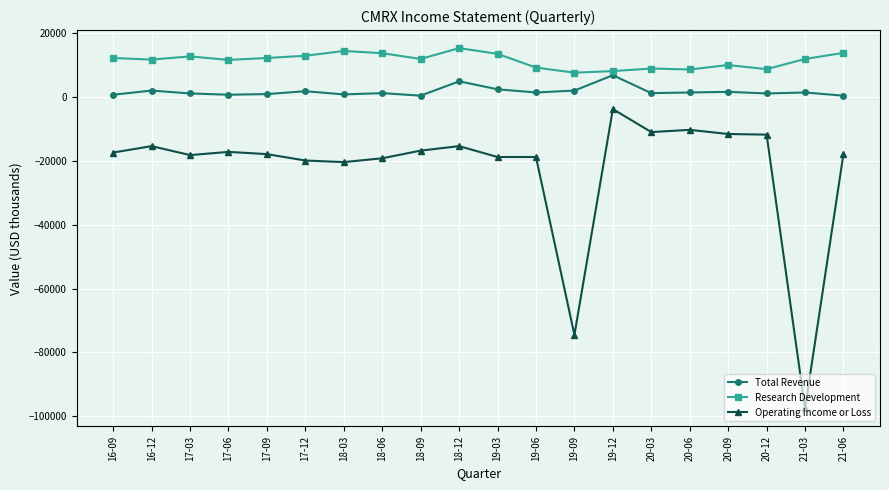

True or false: Research Development has more than 1 interior local peaks.

True